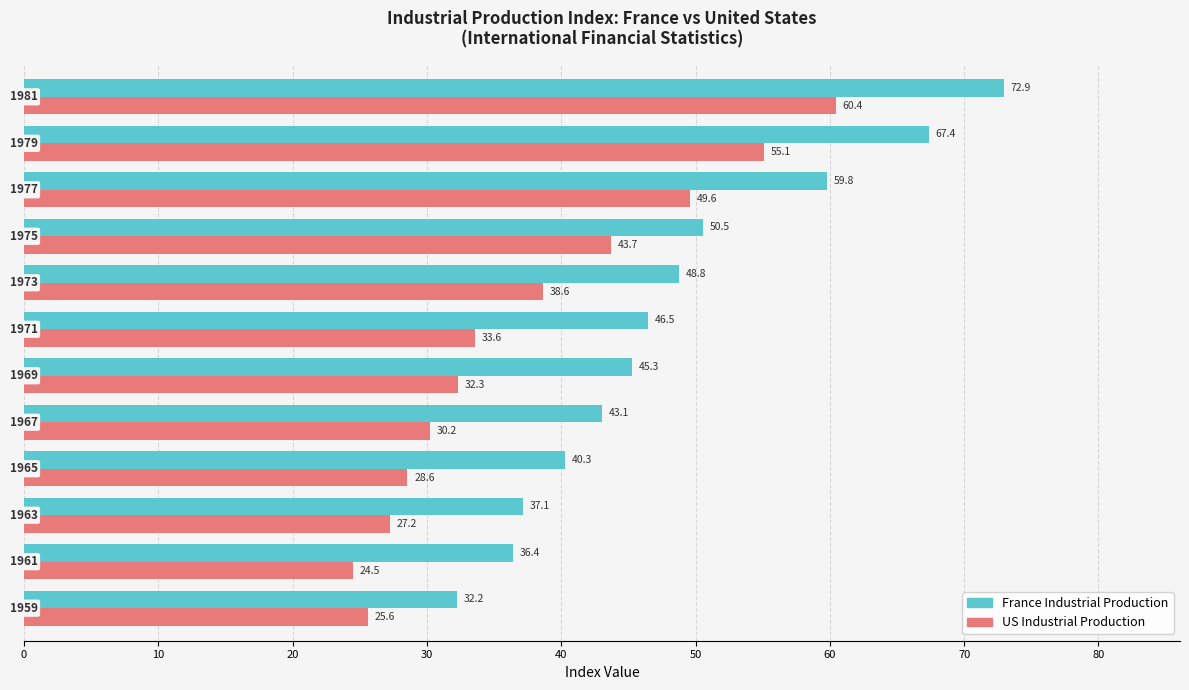

What is the difference between the second highest and second lowest values in the France Industrial Production series?

31.0